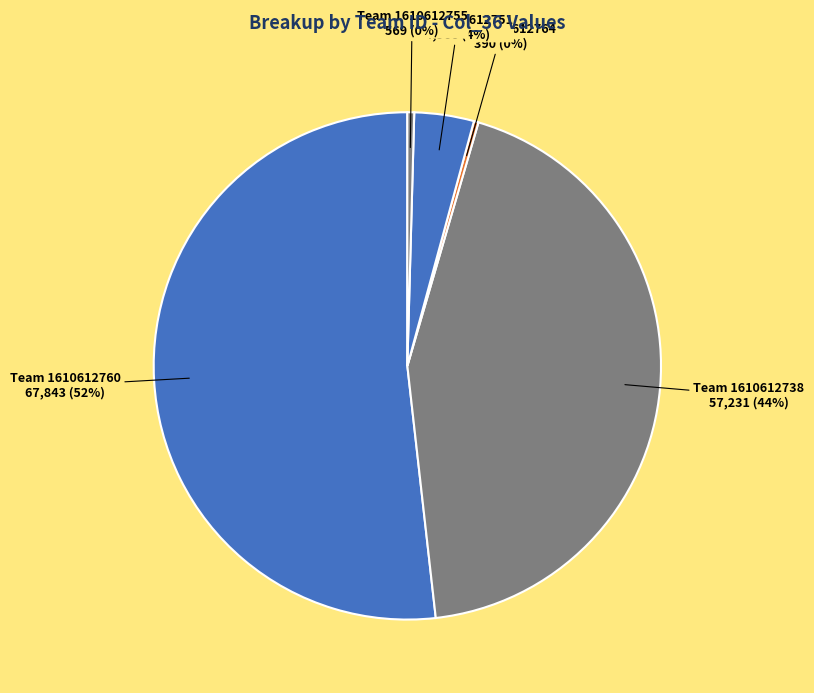

Does any single category account for the majority?

Yes